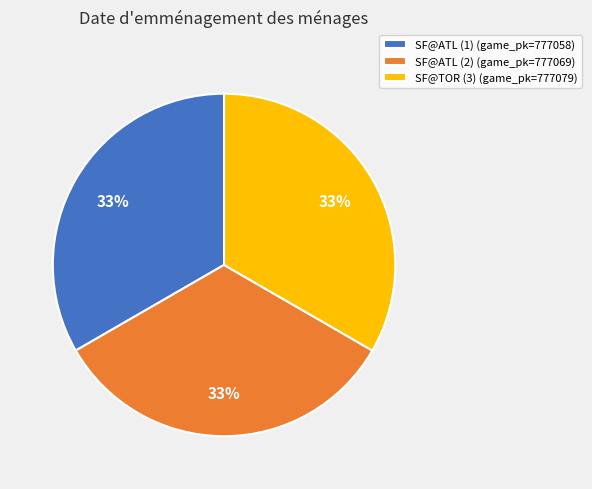

To the nearest percent, what portion does SF@TOR (3) represent?

33%